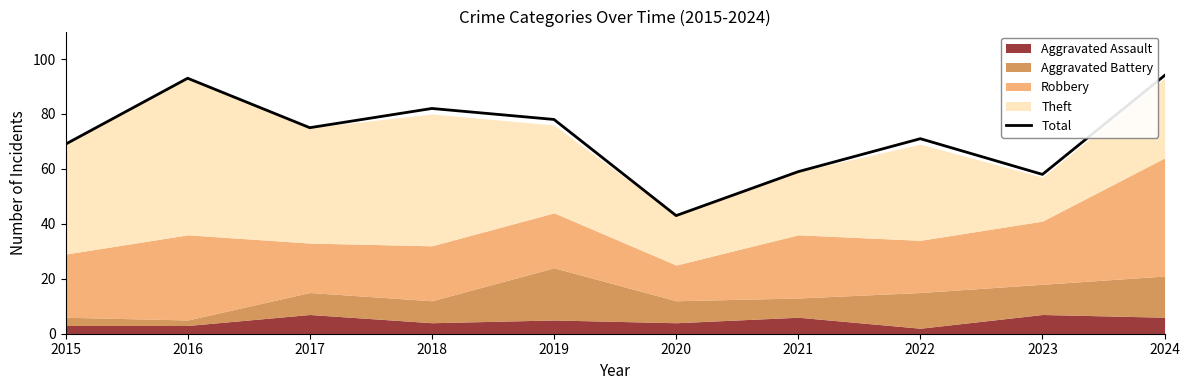

List the labels in order of value, largest first.

2024, 2016, 2018, 2019, 2017, 2022, 2015, 2021, 2023, 2020